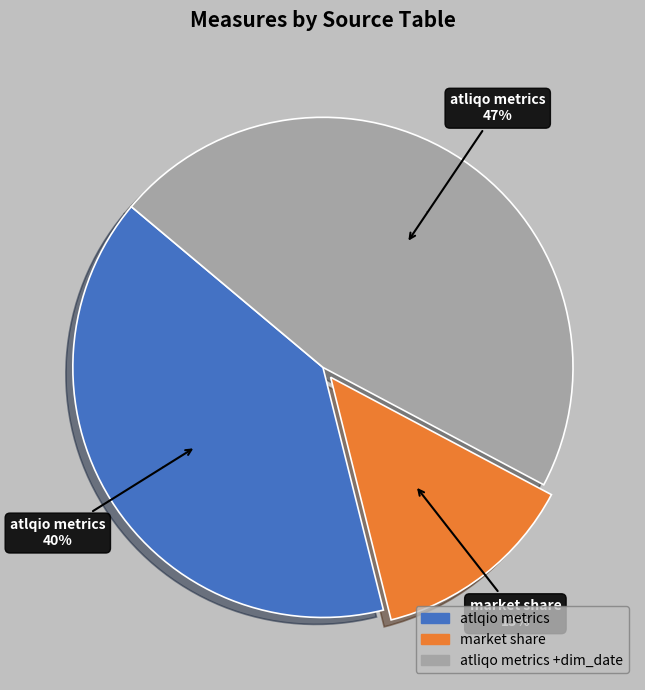

What is the ratio of the value at fact_atlqio_metrics to the value at fact_atliqo_metrics & dim_date?

0.9